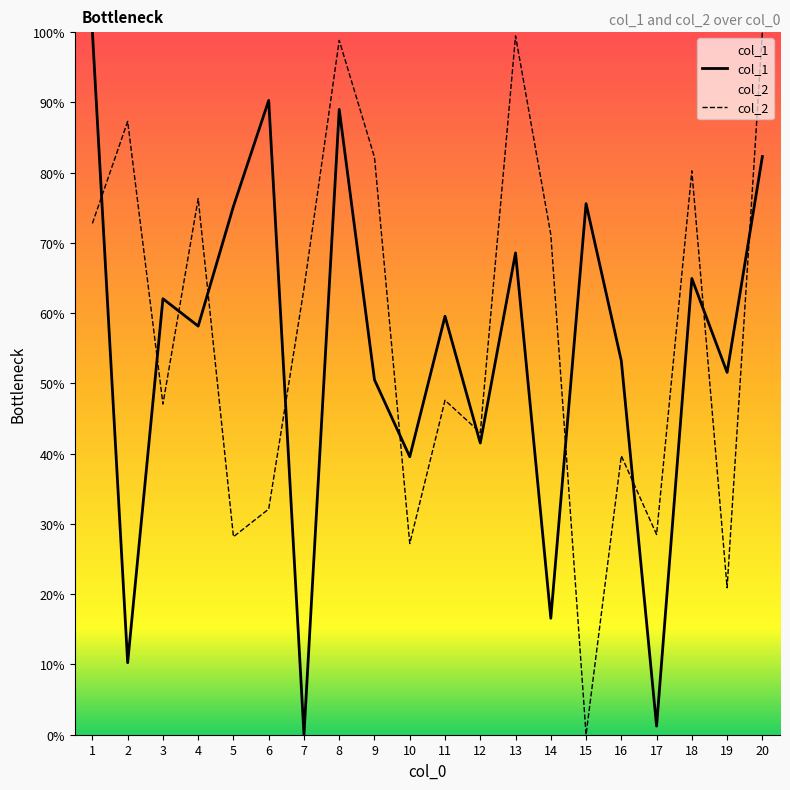

Reading left to right, what are all the values shown in this chart?

col_1: 100.0	10.2	62.1	58.2	75.2	90.3	0.0	89.0	50.5	39.6	59.6	41.5	68.6	16.6	75.6	53.2	1.2	64.9	51.6	82.3
col_2: 72.8	87.3	47.1	76.3	28.2	32.1	63.5	98.8	82.2	27.2	47.6	43.0	99.5	71.2	0.0	39.7	28.5	80.3	20.9	100.0